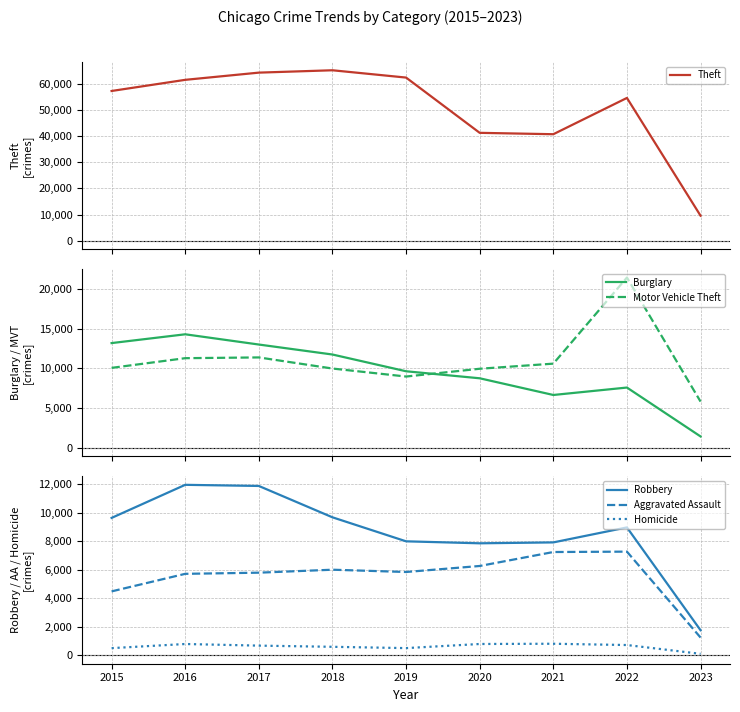

True or false: Theft and Aggravated Assault cross at least once.

False